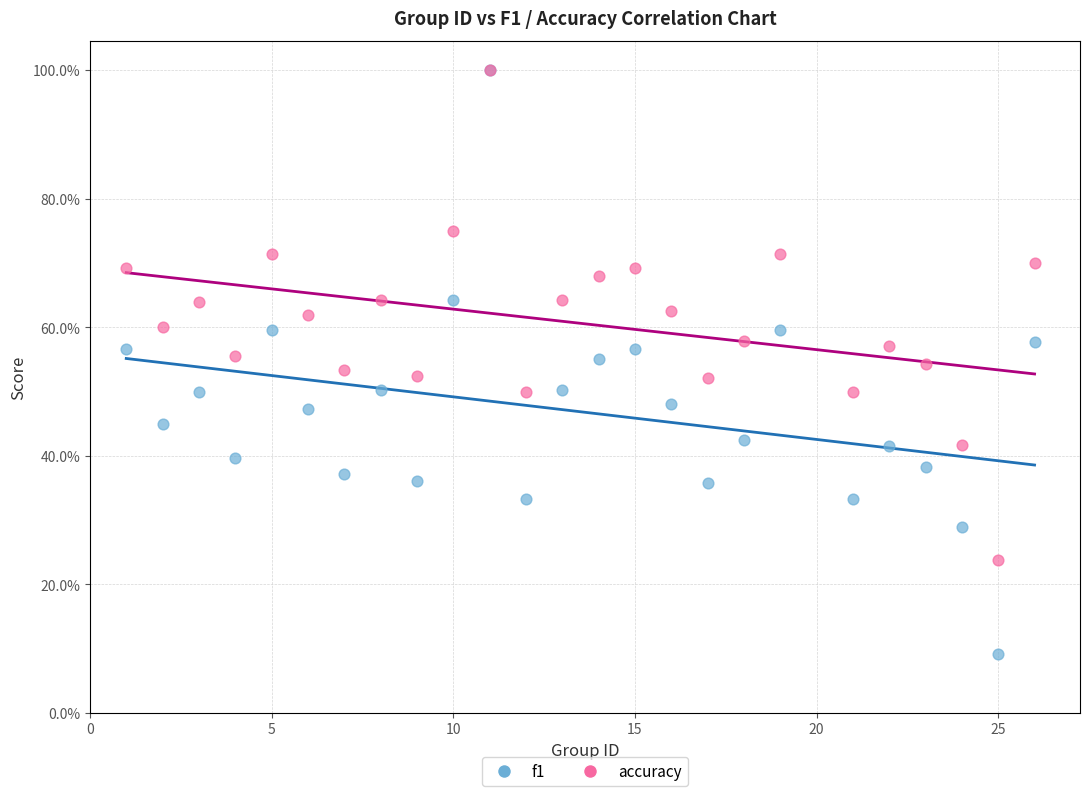

What are all the series names shown in the legend?

f1, accuracy